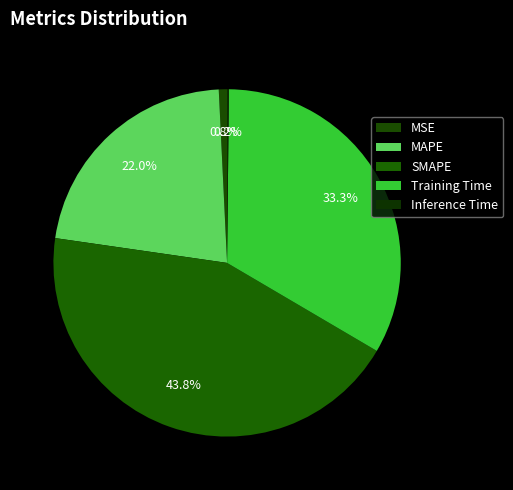

Rank the categories by value from highest to lowest.

SMAPE, Training Time, MAPE, MSE, Inference Time